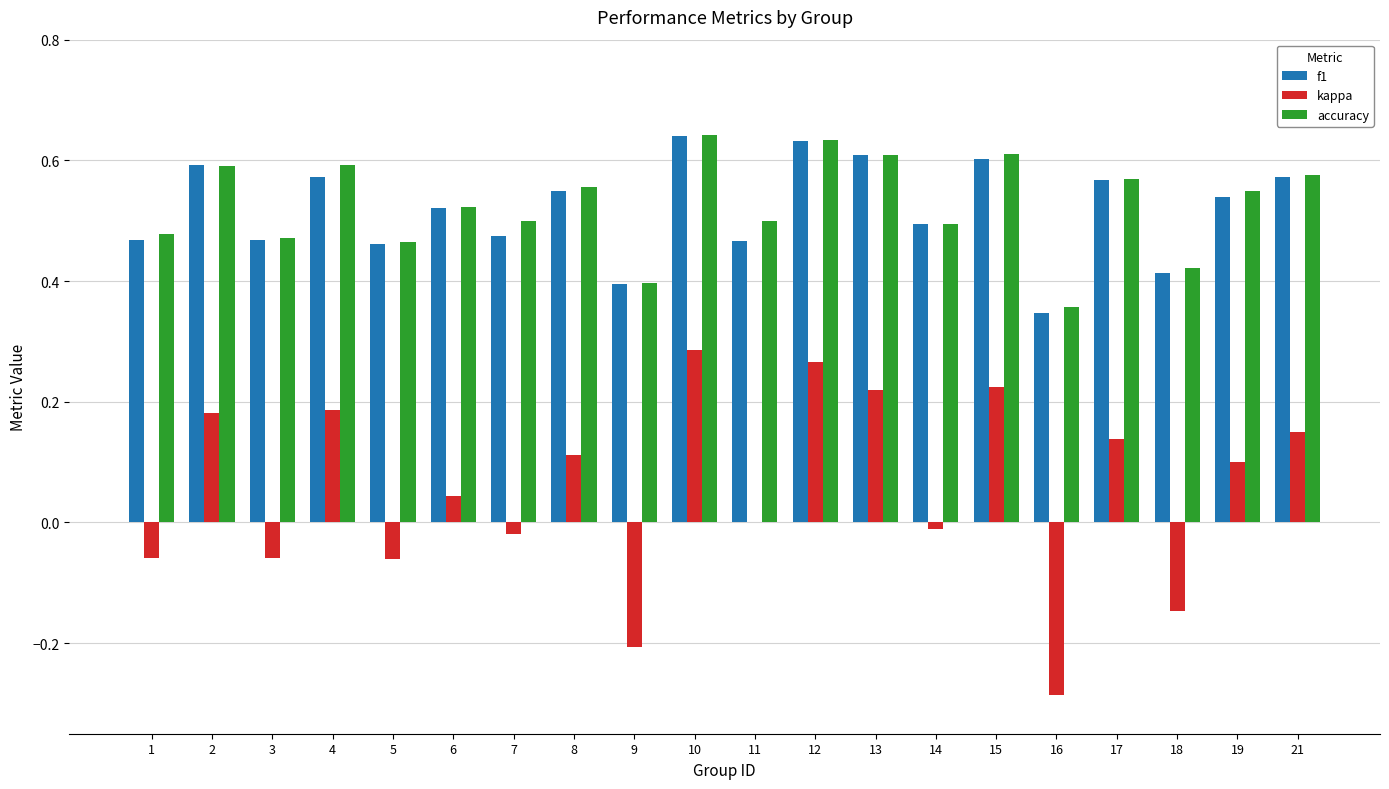

What is the sum of all f1 values?

10.4